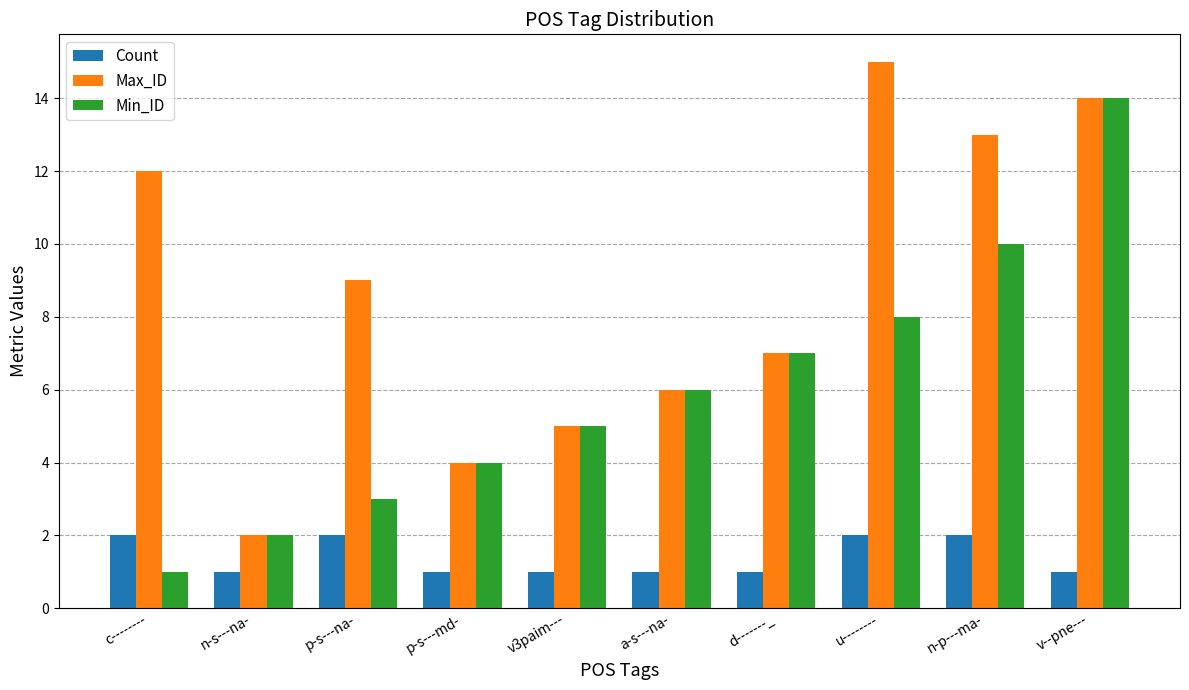

At how many categories does at least one series exceed 1?

10